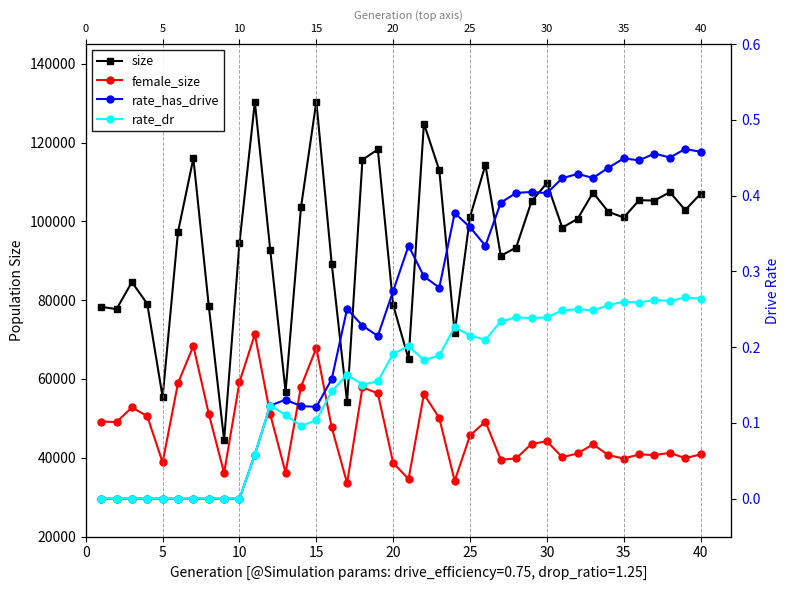

Reading left to right, what are all the values shown in this chart?

size: 78318.0	77729.0	84586.0	79076.0	55404.0	97301.0	116022.0	78633.0	44500.0	94552.0	130304.0	92765.0	56809.0	103534.0	130400.0	89293.0	54174.0	115629.0	118275.0	78727.0	65079.0	124838.0	112963.0	71721.0	101173.0	114322.0	91265.0	93362.0	105062.0	109724.0	98418.0	100656.0	107320.0	102426.0	100987.0	105373.0	105292.0	107424.0	102873.0	107006.0
female_size: 49208.0	49069.0	52784.0	50558.0	38814.0	58966.0	68372.0	51188.0	36141.0	59212.0	71336.0	51046.0	36208.0	58012.0	67882.0	47721.0	33555.0	57850.0	56369.0	38690.0	34601.0	56160.0	50080.0	34141.0	45679.0	49188.0	39500.0	39850.0	43514.0	44195.0	40149.0	41111.0	43394.0	40666.0	39803.0	40858.0	40695.0	41244.0	39899.0	40869.0
rate_has_drive: 0.0	0.0	0.0	0.0	0.0	0.0	0.0	0.0	0.0	0.0	0.1	0.1	0.1	0.1	0.1	0.2	0.3	0.2	0.2	0.3	0.3	0.3	0.3	0.4	0.4	0.3	0.4	0.4	0.4	0.4	0.4	0.4	0.4	0.4	0.4	0.4	0.5	0.5	0.5	0.5
rate_dr: 0.0	0.0	0.0	0.0	0.0	0.0	0.0	0.0	0.0	0.0	0.1	0.1	0.1	0.1	0.1	0.1	0.2	0.2	0.2	0.2	0.2	0.2	0.2	0.2	0.2	0.2	0.2	0.2	0.2	0.2	0.2	0.3	0.2	0.3	0.3	0.3	0.3	0.3	0.3	0.3